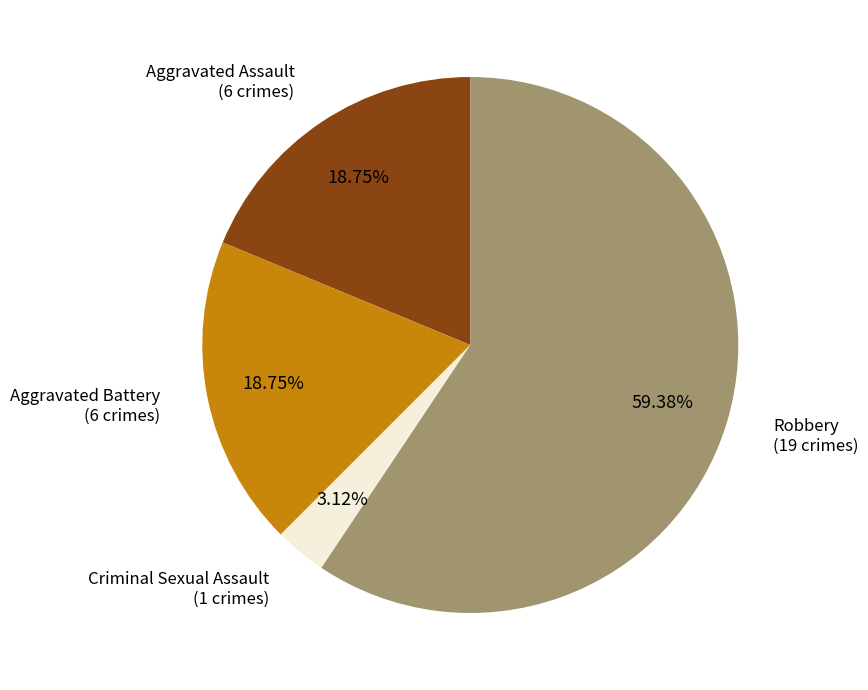

To the nearest percent, what portion does Robbery represent?

59%